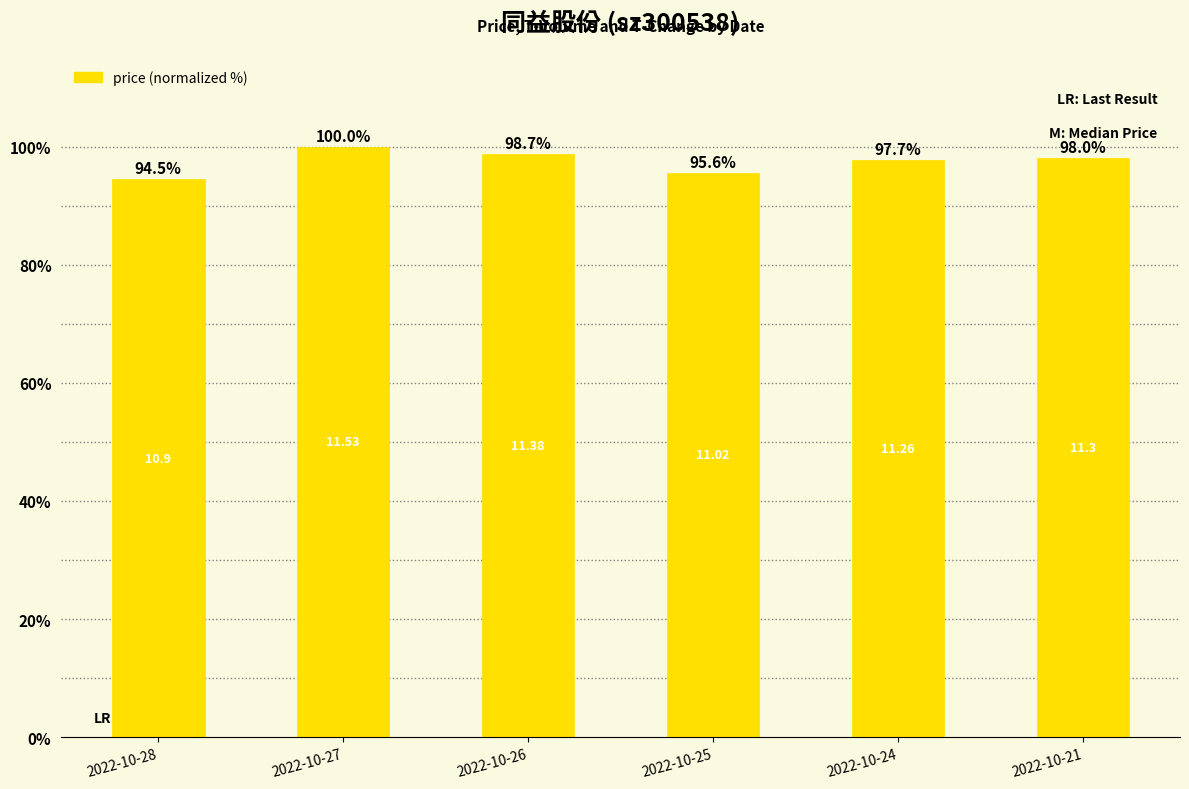

The chart shows a value of 94.5 at 2022-10-28. True or false?

True